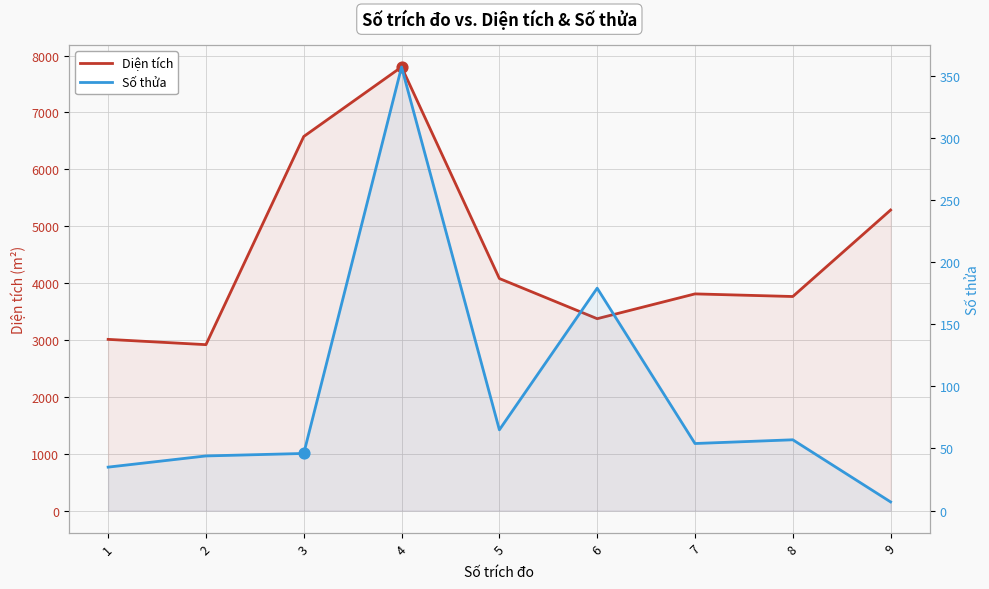

Which series has the largest total across all categories?

Diện tích